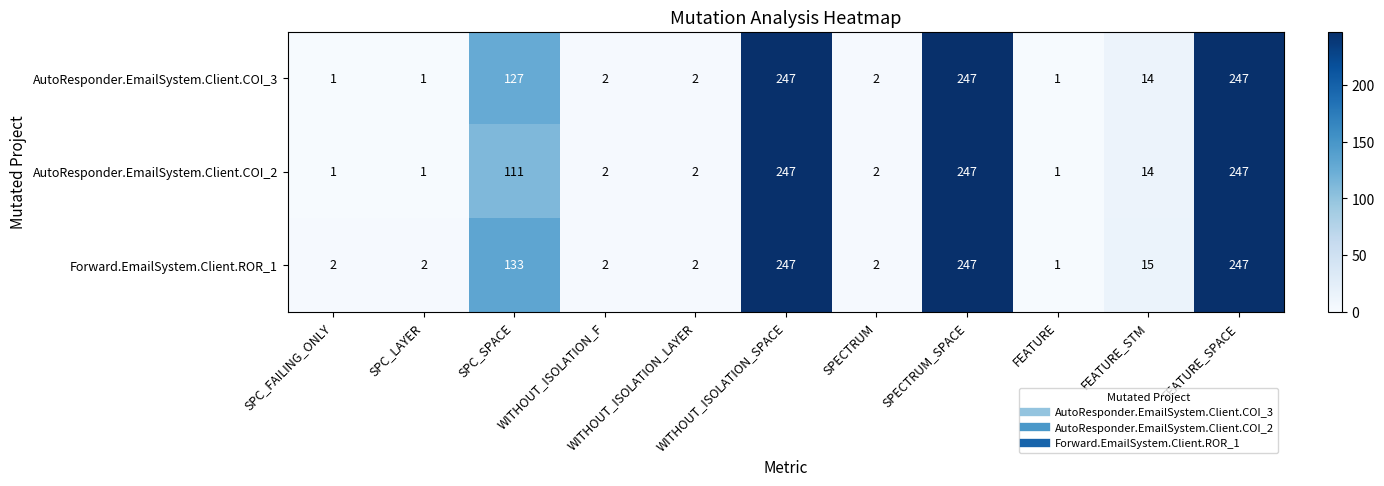

At how many categories does at least one series exceed 197?

3